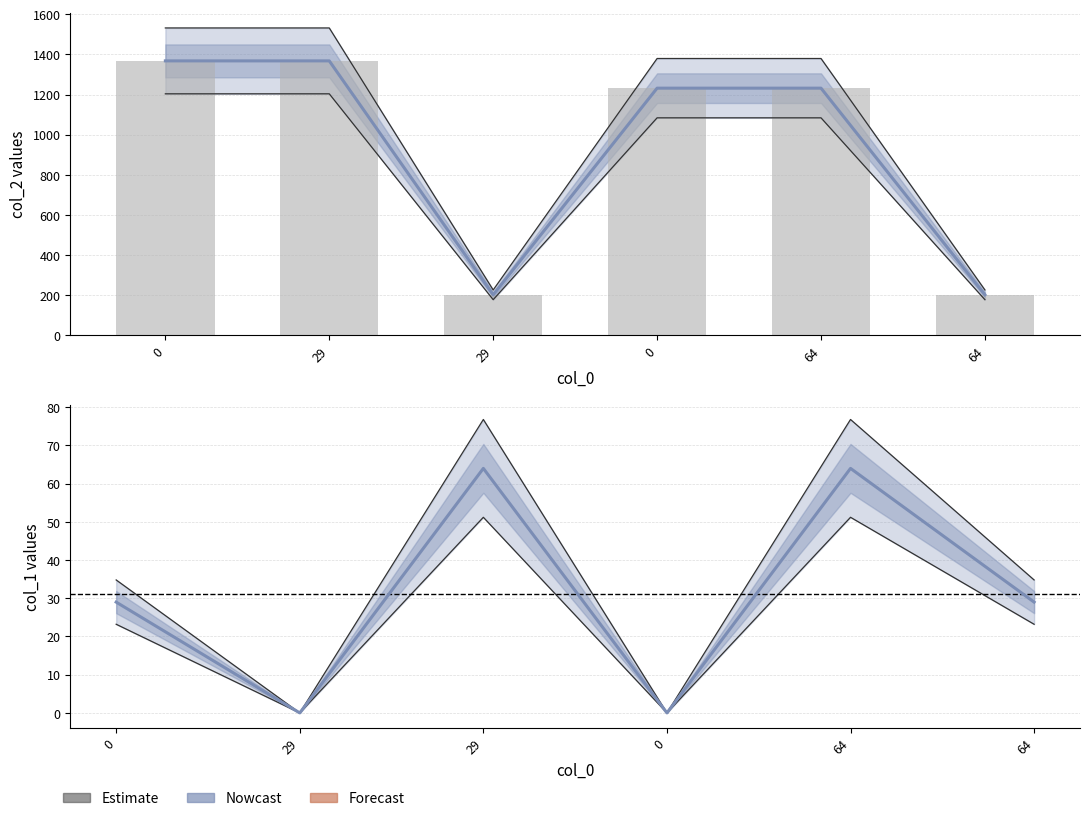

What is the greatest value displayed?

1368